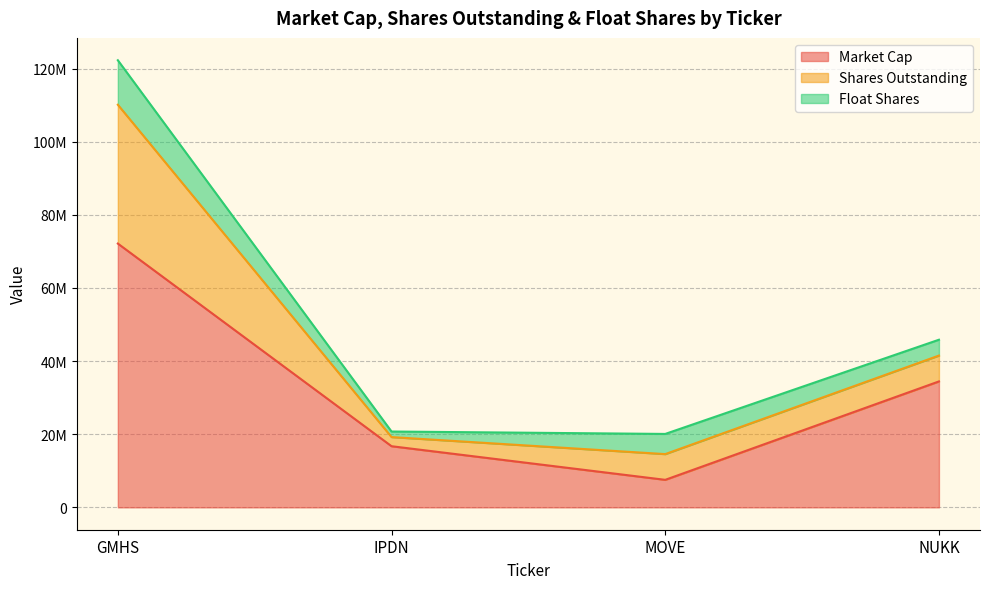

List the series in order of their peak value, lowest first.

Float Shares, Shares Outstanding, Market Cap